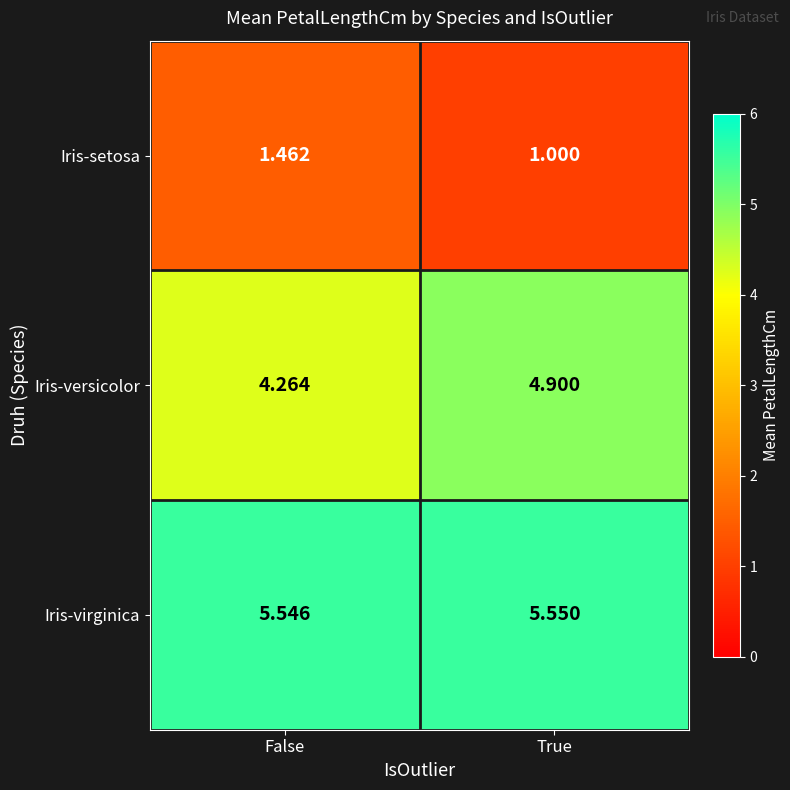

Rank the series by their maximum value, from lowest to highest.

Iris-setosa, Iris-versicolor, Iris-virginica